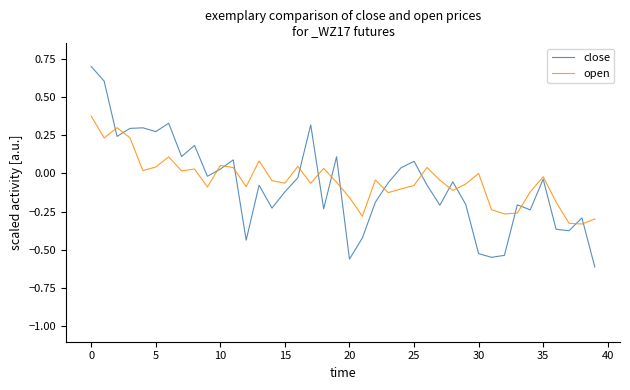

What is the maximum value for close?

0.7